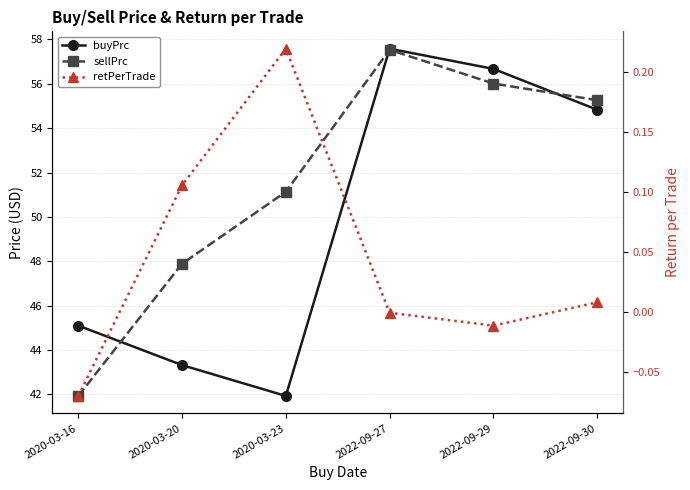

Reading left to right, extract all data points from this chart.

buyPrc: 45.1	43.3	41.9	57.6	56.7	54.8
sellPrc: 41.9	47.9	51.1	57.5	56.0	55.3
retPerTrade: -0.1	0.1	0.2	-0.0	-0.0	0.0